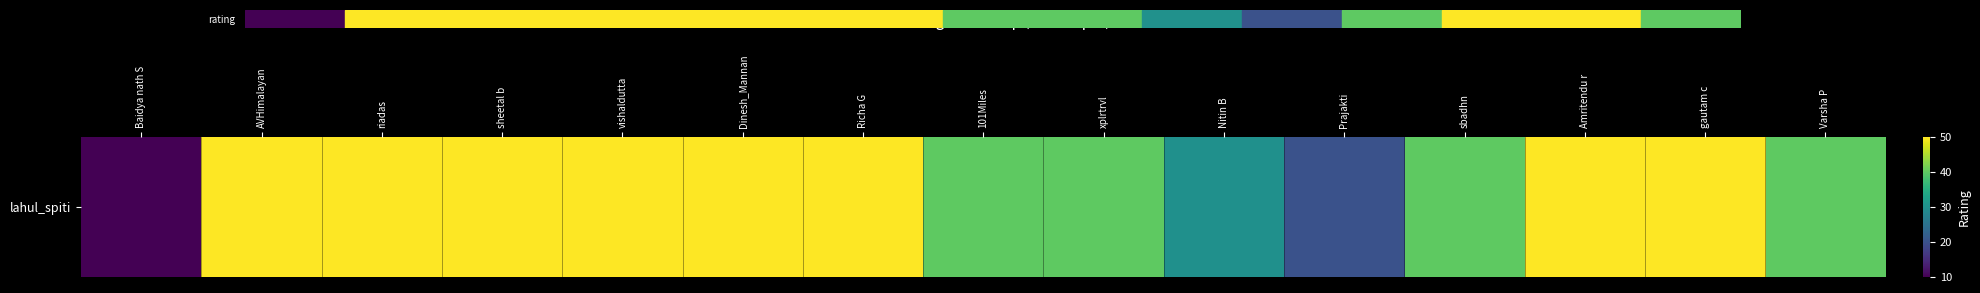

Reading left to right, transcribe all the data shown in this chart.

10	50	50	50	50	50	50	40	40	30	20	40	50	50	40